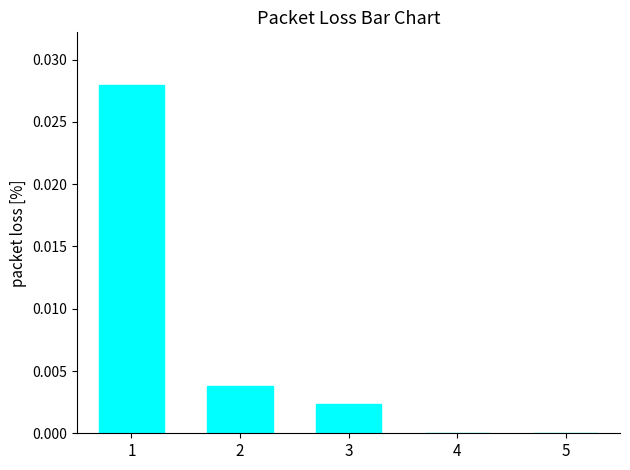

The chart shows a value of 0.0 at 3. True or false?

True